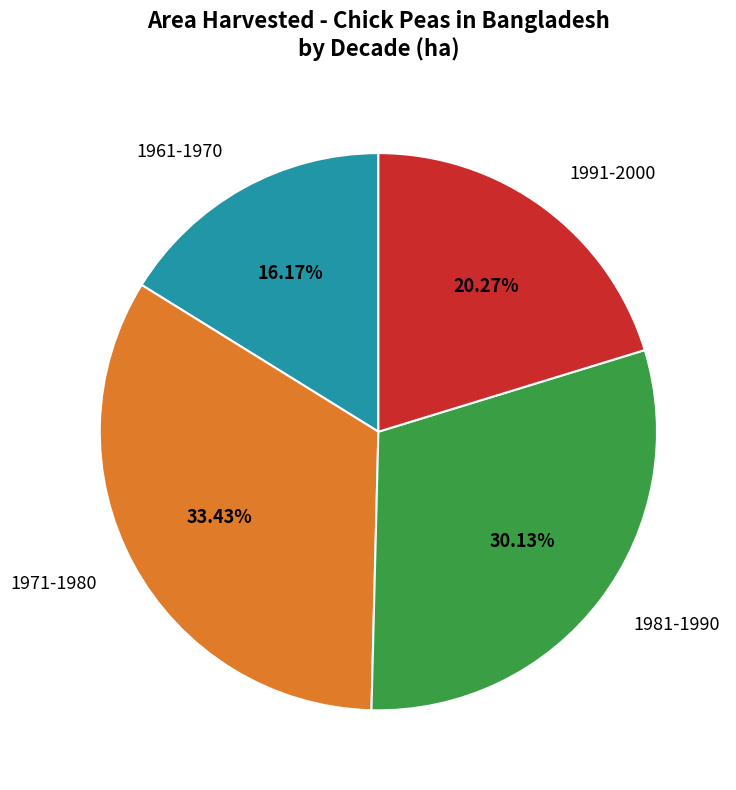

Which category has the biggest portion of the pie?

1971-1980